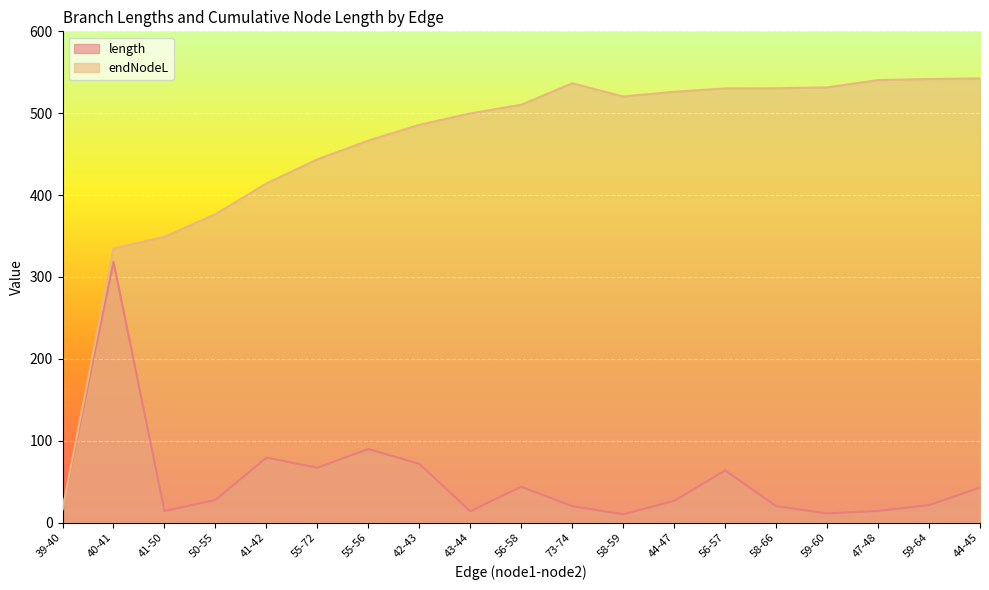

Which series has the widest spread of values?

endNodeL